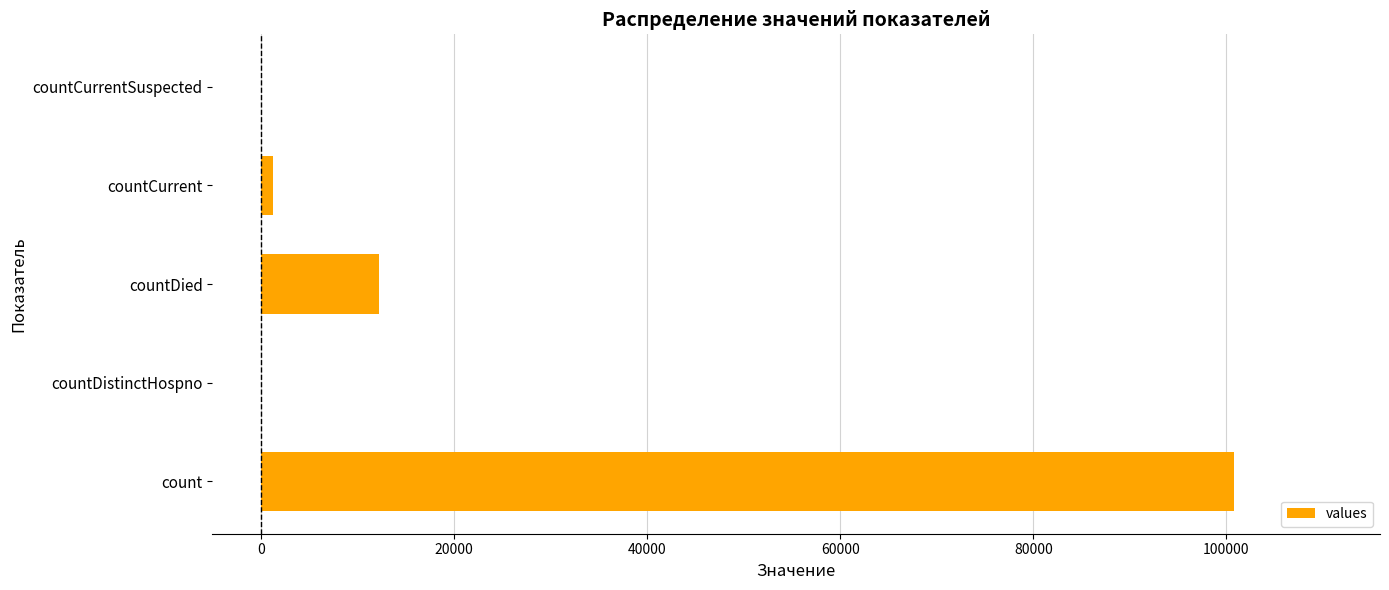

What is the average value?

22859